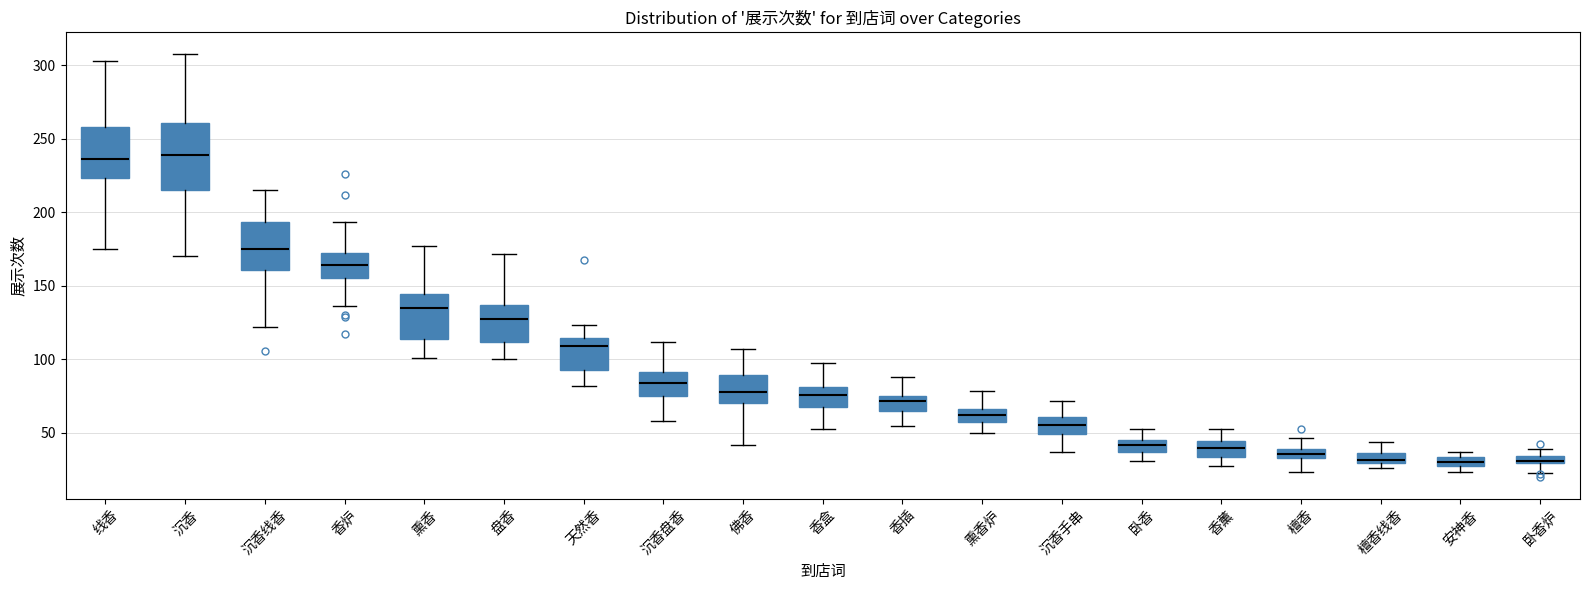

Where does the upper whisker of the box for 熏香 end on the y-axis? The values are not printed on the chart, so give them approximately, as read against the axis.

175